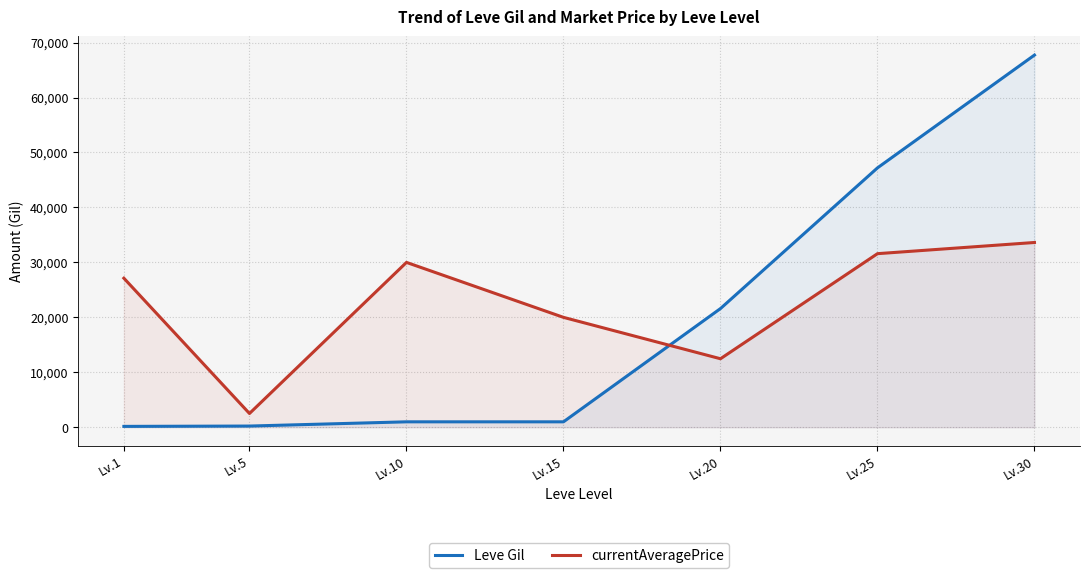

How many lines are shown in the chart?

2